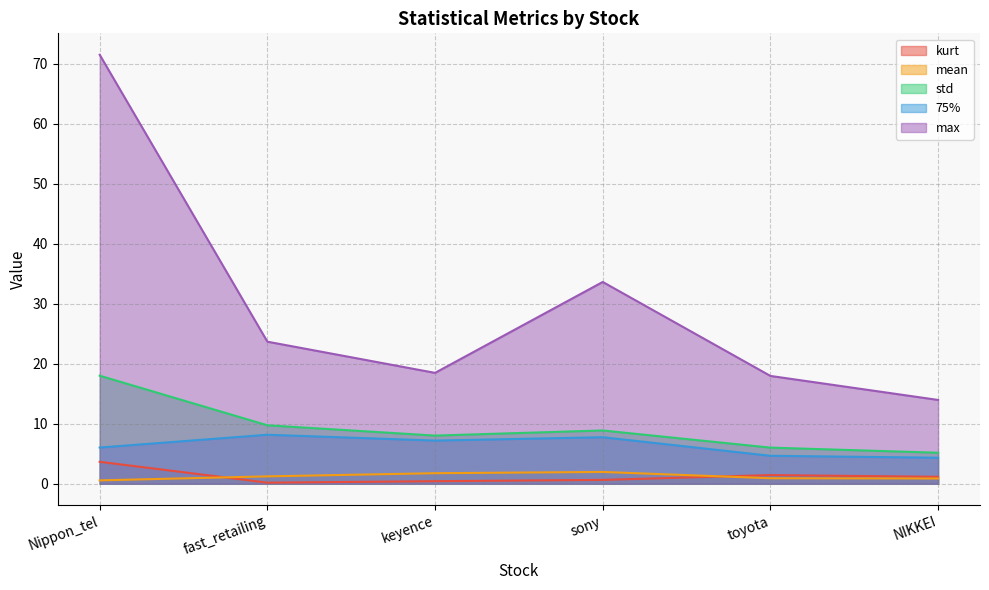

How many lines are shown in the chart?

5